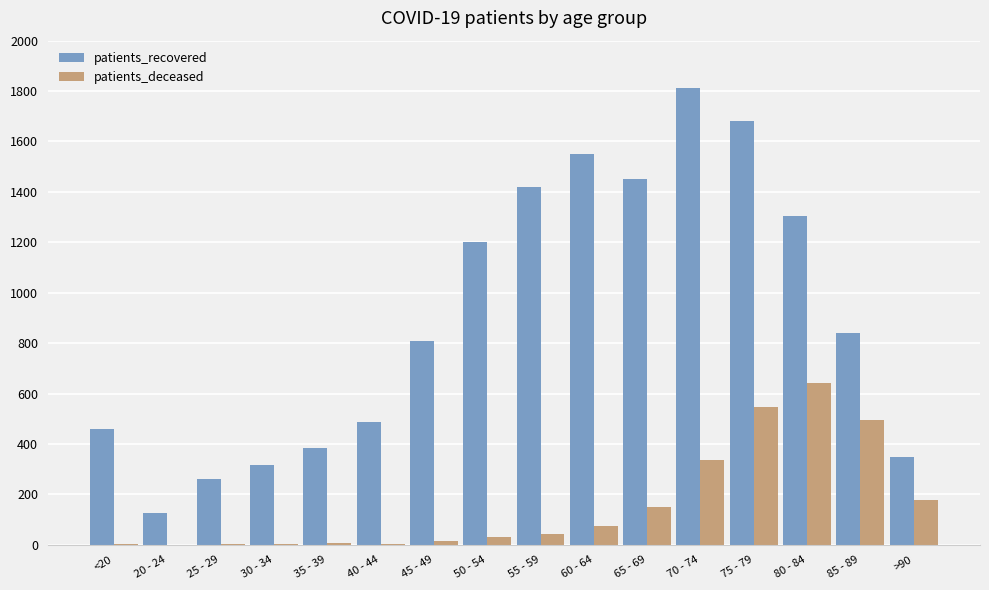

Which category has the highest value across all series?

70 - 74